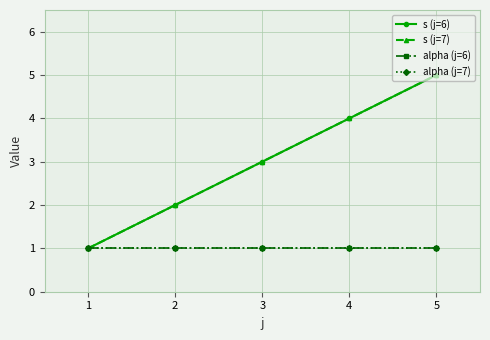

Reading right to left, what are all the values shown in this chart?

s (j=6): 5=5	4=4	3=3	2=2	1=1
s (j=7): 5=5	4=4	3=3	2=2	1=1
alpha (j=6): 5=1	4=1	3=1	2=1	1=1
alpha (j=7): 5=1	4=1	3=1	2=1	1=1